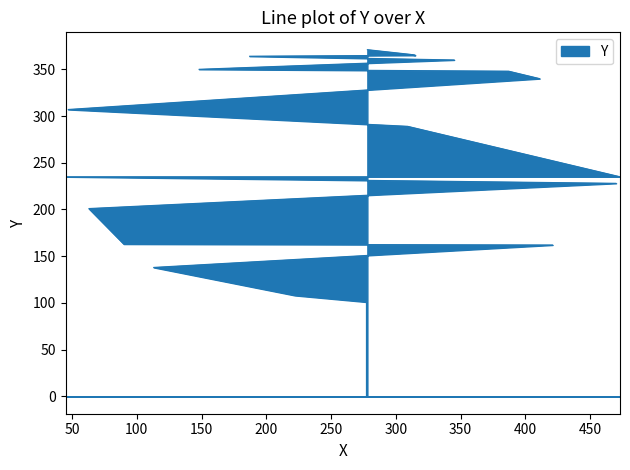

Reading left to right, what are all the values shown in this chart?

277=101	222=108	113=138	421=162	90=163	63=201	470=228	45=235	473=235	309=289	47=307	411=340	387=348	148=350	345=360	187=364	315=365	311=366	278=371